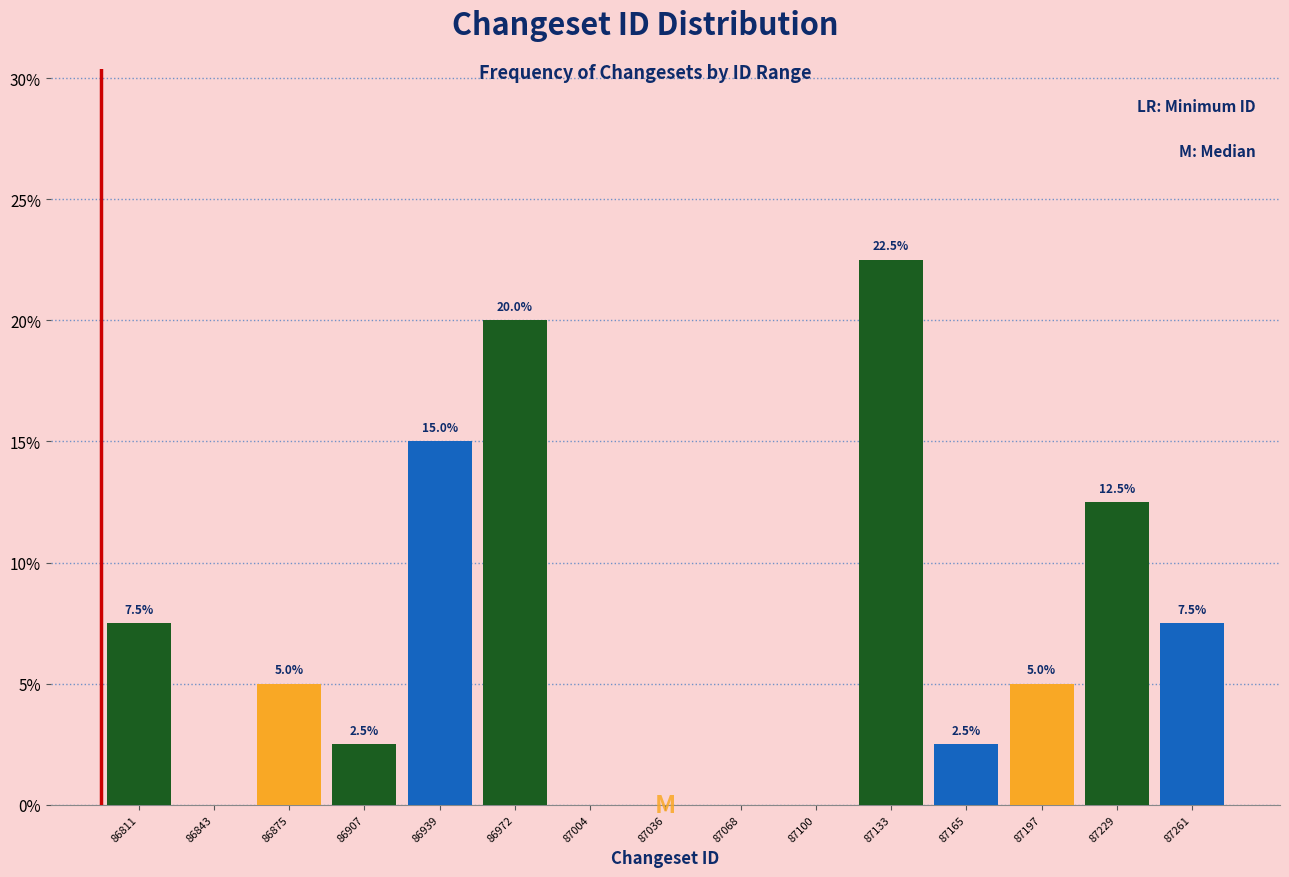

Which range on the x-axis has the tallest bar?

87115 to 87150